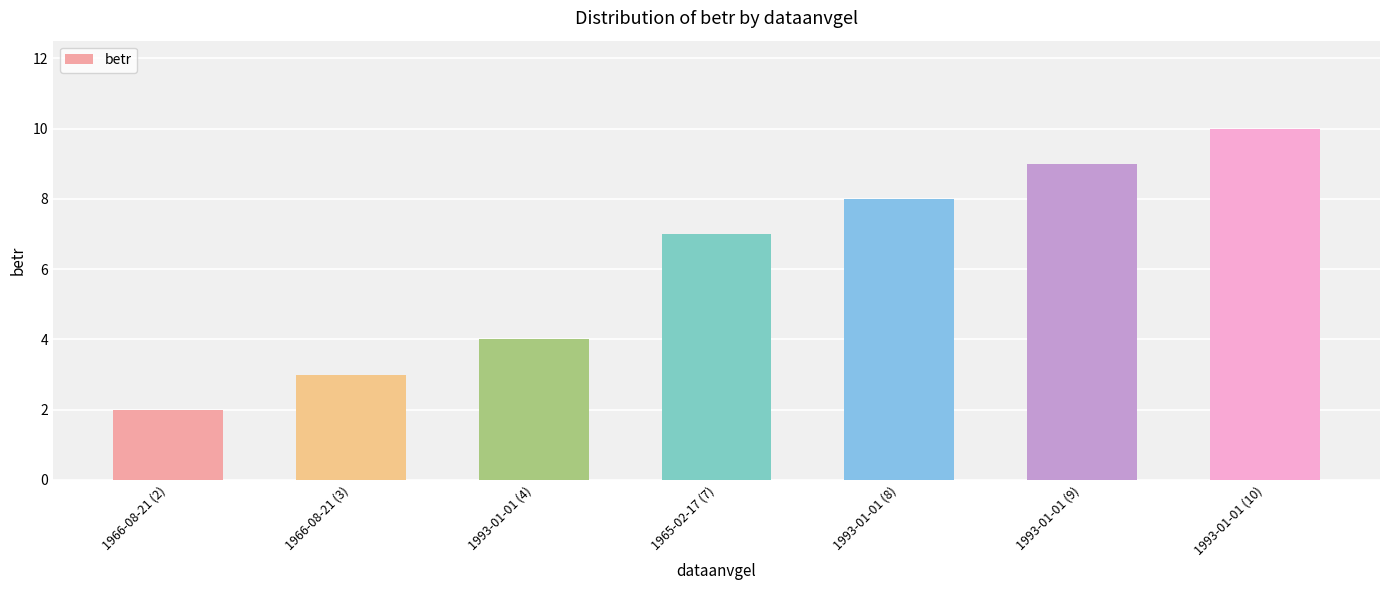

List the labels in order of value, smallest first.

1966-08-21 (2), 1966-08-21 (3), 1993-01-01 (4), 1965-02-17 (7), 1993-01-01 (8), 1993-01-01 (9), 1993-01-01 (10)